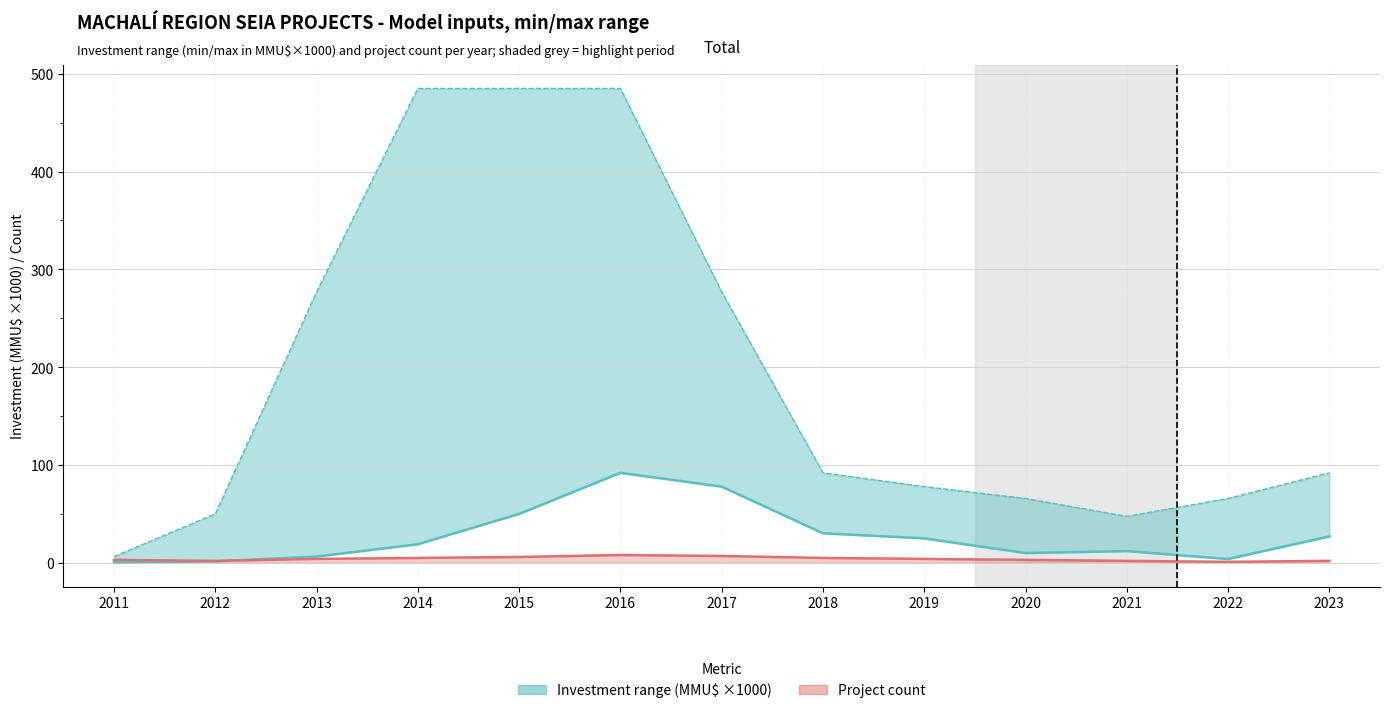

Reading left to right, transcribe all the data shown in this chart.

Investment min: 2011=0.6	2012=1.5	2013=6.4	2014=19.0	2015=50.0	2016=92.0	2017=77.9	2018=30.2	2019=25.0	2020=10.0	2021=12.0	2022=3.9	2023=27.0
Investment max: 2011=6.4	2012=50.0	2013=277.0	2014=485.0	2015=485.0	2016=485.0	2017=277.0	2018=92.0	2019=77.9	2020=65.8	2021=47.5	2022=65.8	2023=92.0
Project count line: 2011=3.0	2012=2.0	2013=4.0	2014=5.0	2015=6.0	2016=8.0	2017=7.0	2018=5.0	2019=4.0	2020=3.0	2021=2.0	2022=1.0	2023=2.0